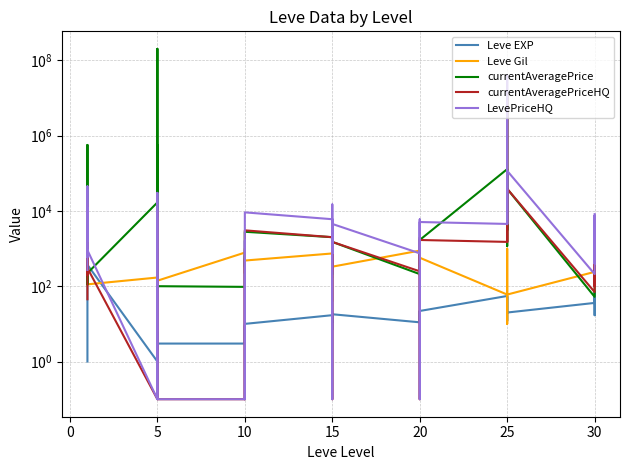

Between 15 and 5, which is larger?

15